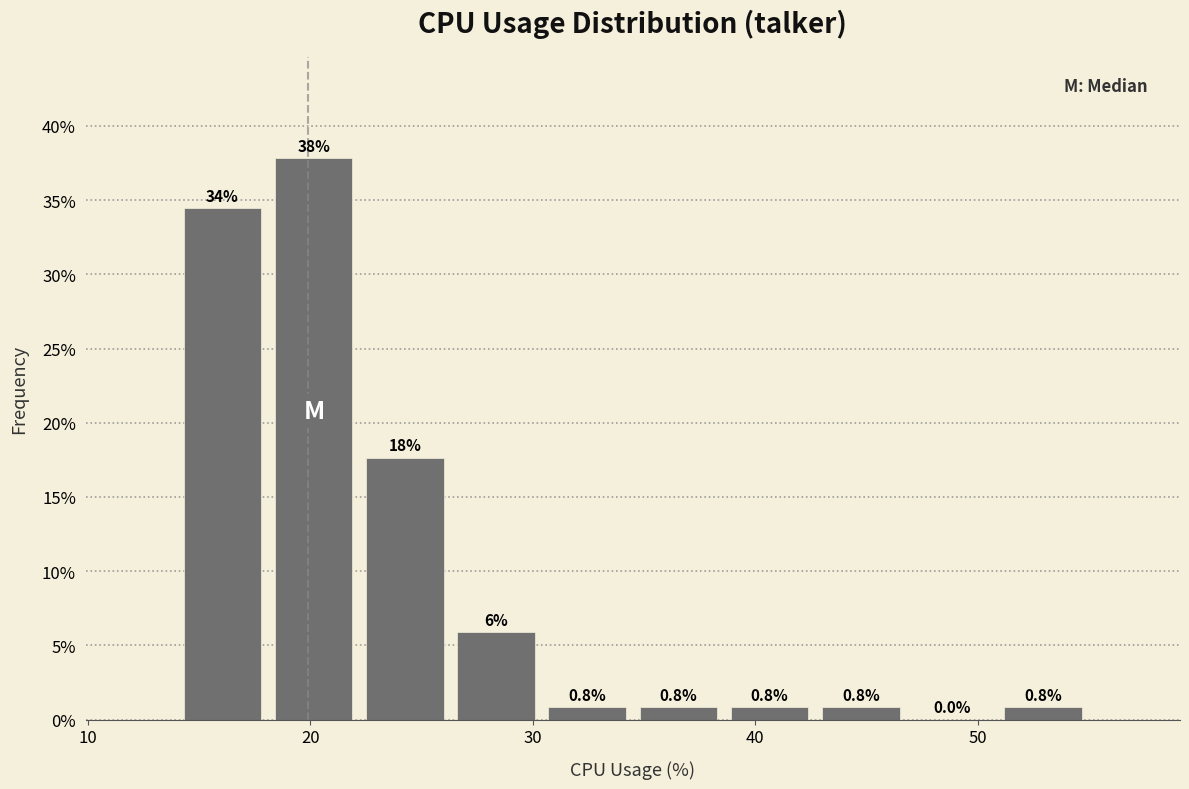

Over which range of the x-axis is the bar tallest?

18.1 to 22.2